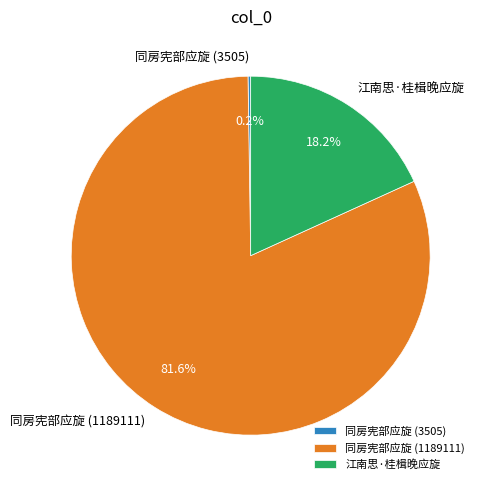

Is there a majority slice in this chart?

Yes